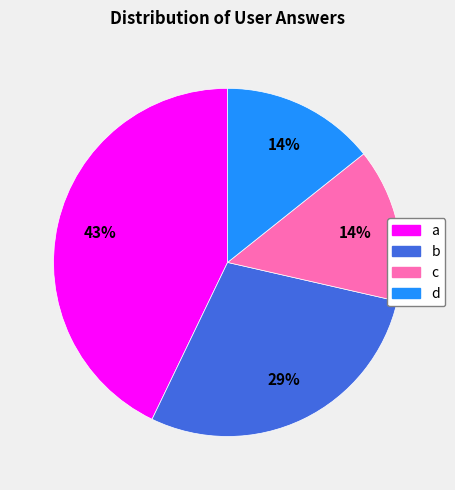

Is there a majority slice in this chart?

No